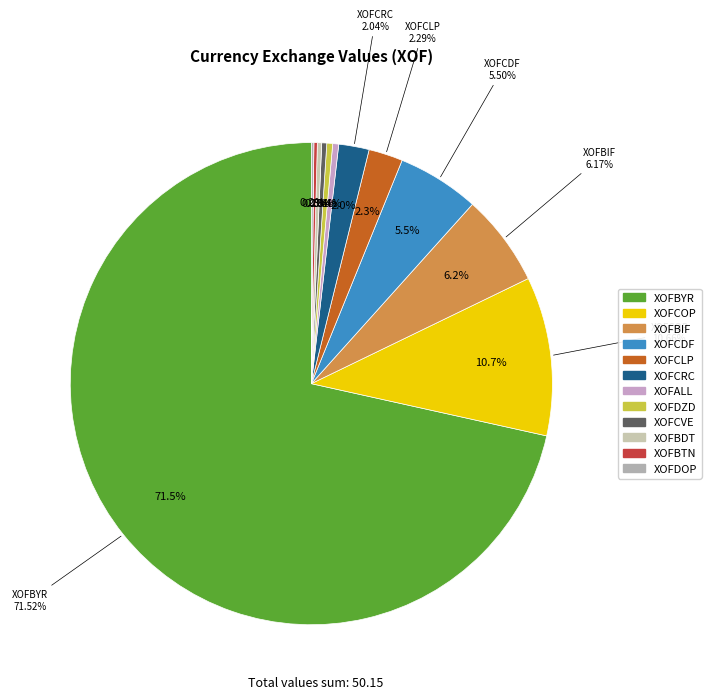

What percentage is the XOFCRC slice, to the nearest percent?

2%